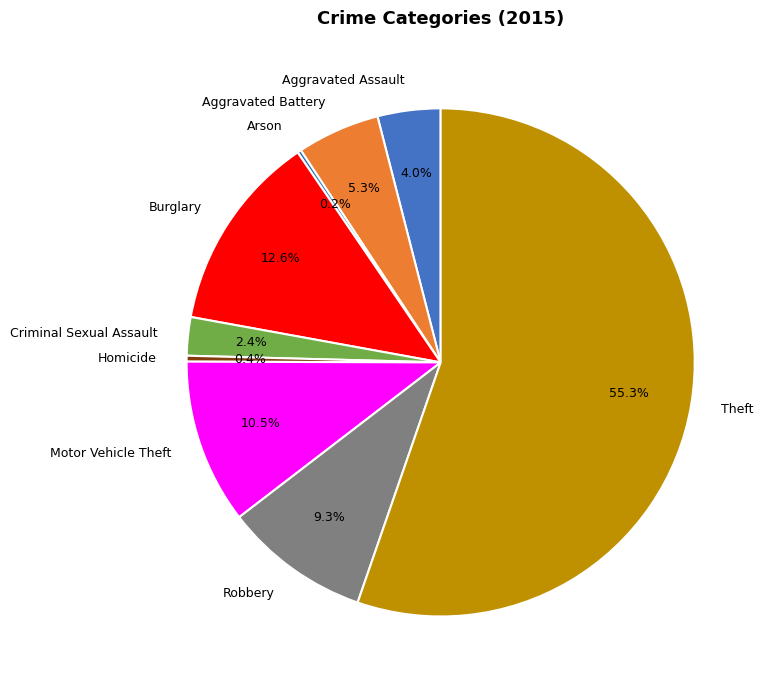

Which category has the biggest portion of the pie?

Theft